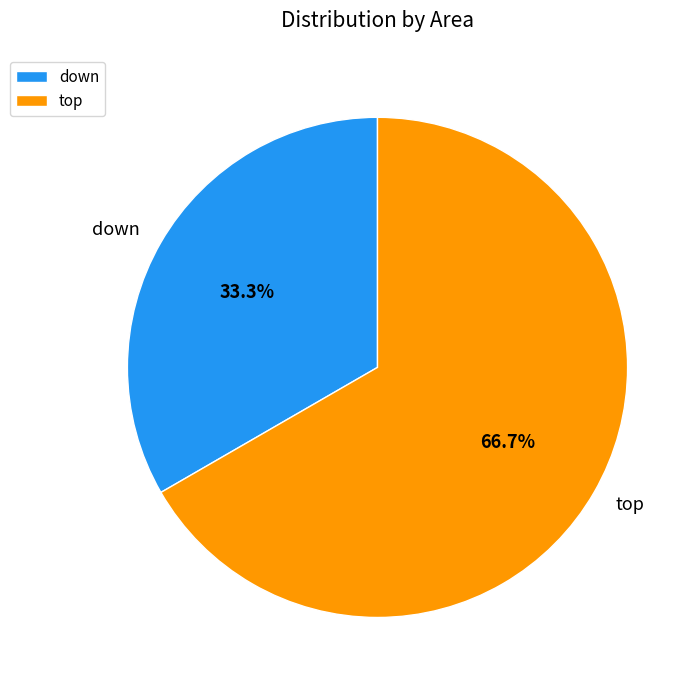

Rank the categories by value from lowest to highest.

down, top